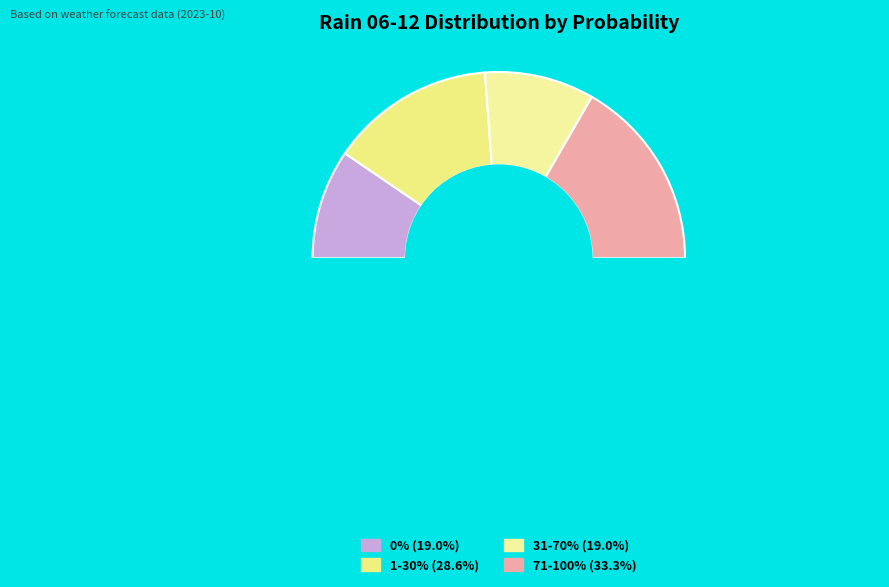

Does 2023-10-23 account for over 50% of the chart?

No